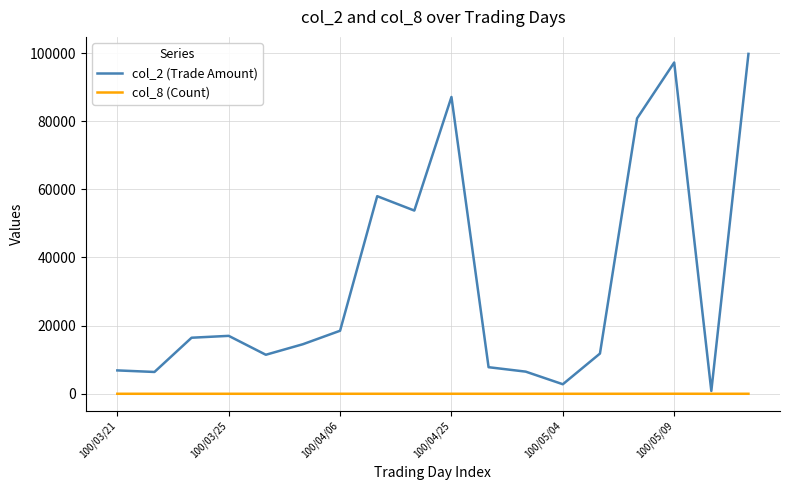

What is the average value of the col_8 (Count) series?

2